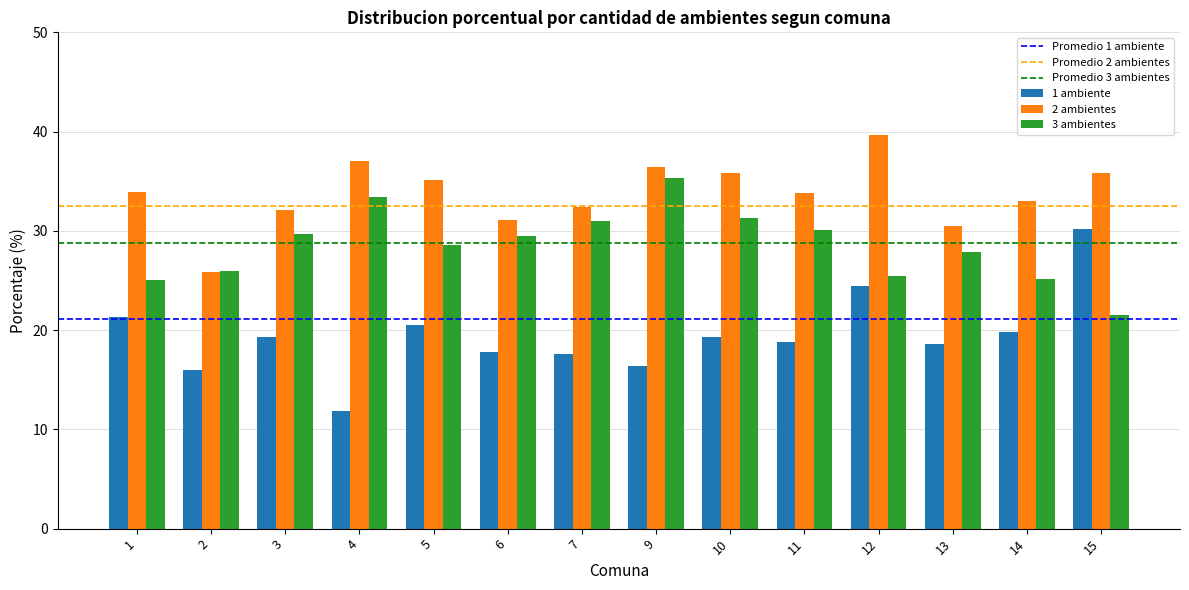

Rank the series by their average value, from highest to lowest.

2 ambientes, 3 ambientes, 1 ambiente